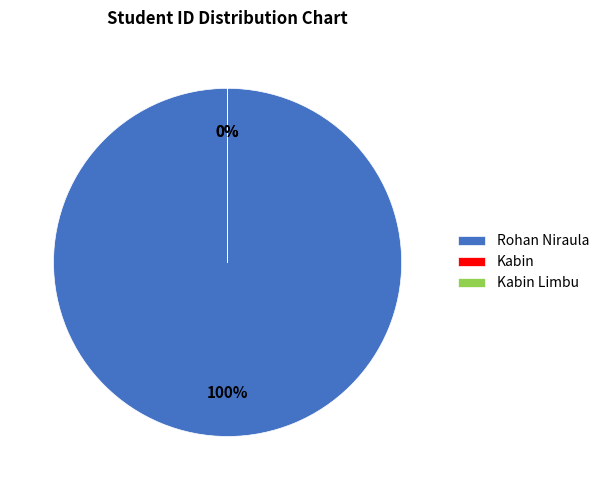

To the nearest percent, what is the difference between the Rohan Niraula and Kabin Limbu slice percentages?

100%